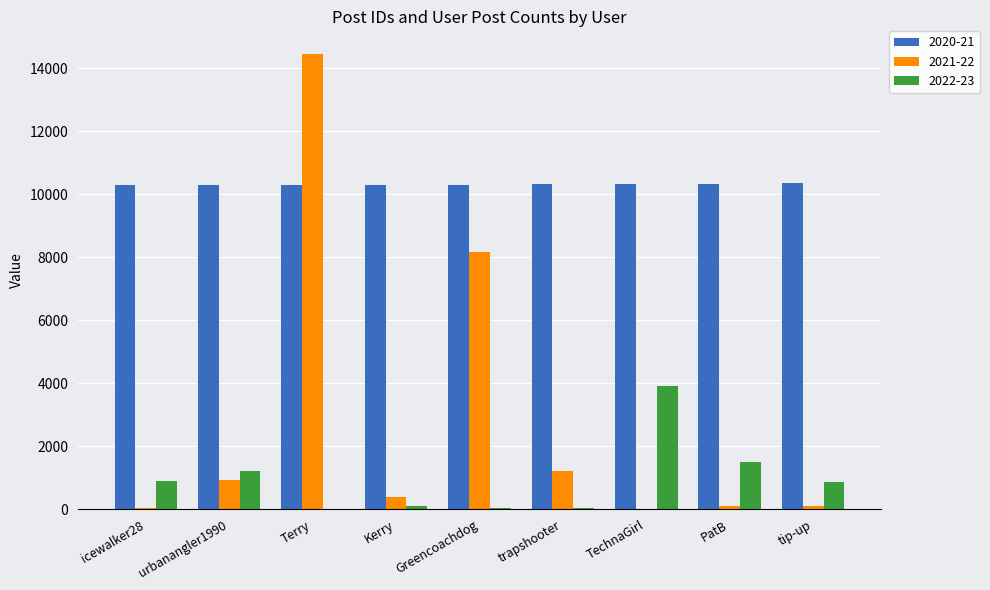

What is the total value across all series at TechnaGirl?

14280